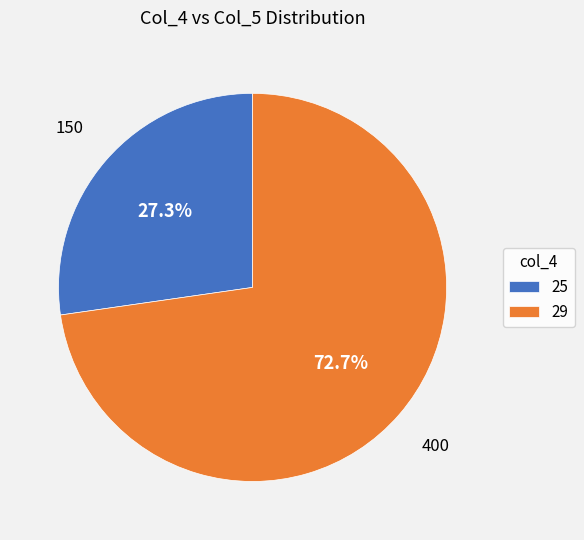

How many segments does this pie chart have?

2